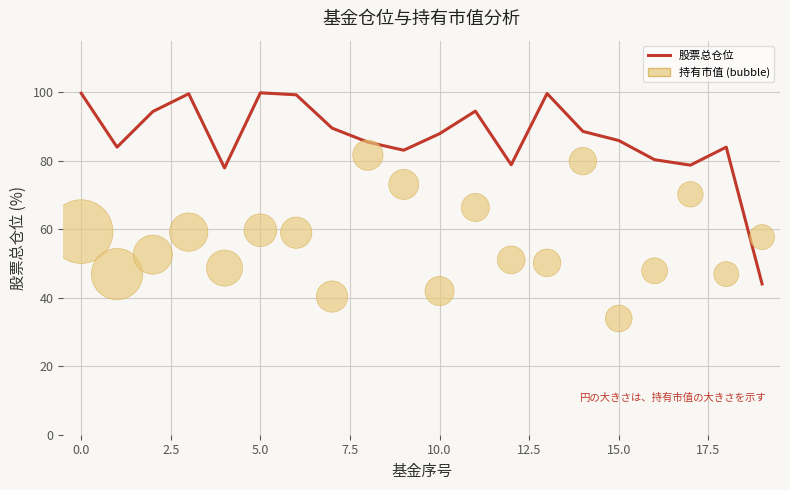

What is the total value across all series at 5.0?

159.5